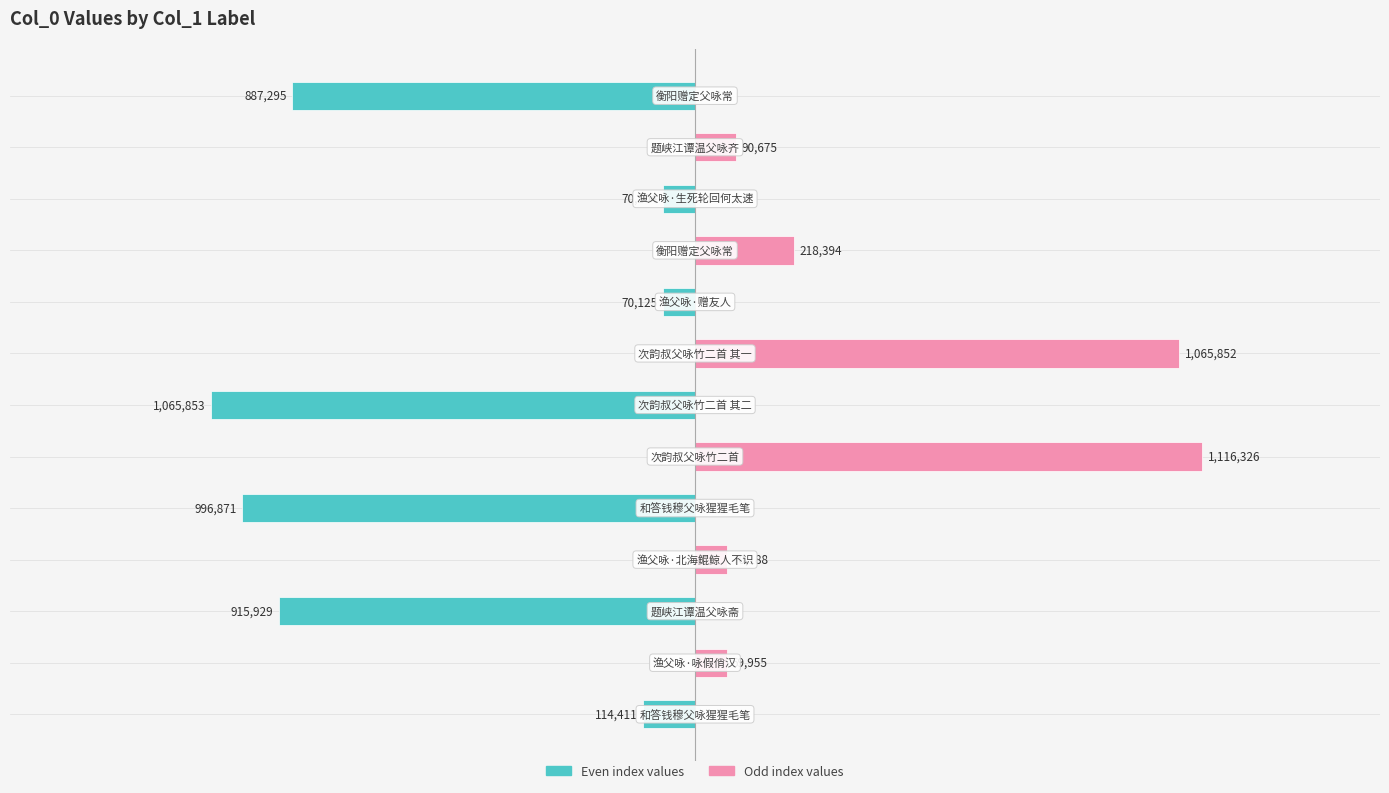

What is the value of the Left series bar at the 1st from the left?

-114411